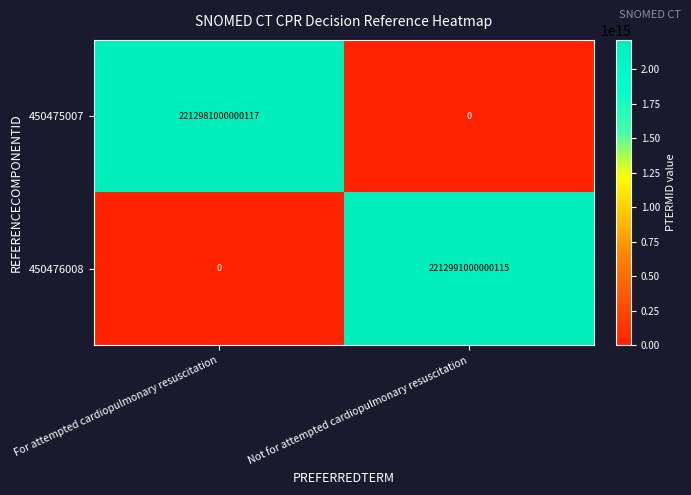

List the series in order of their overall mean, highest first.

450476008, 450475007